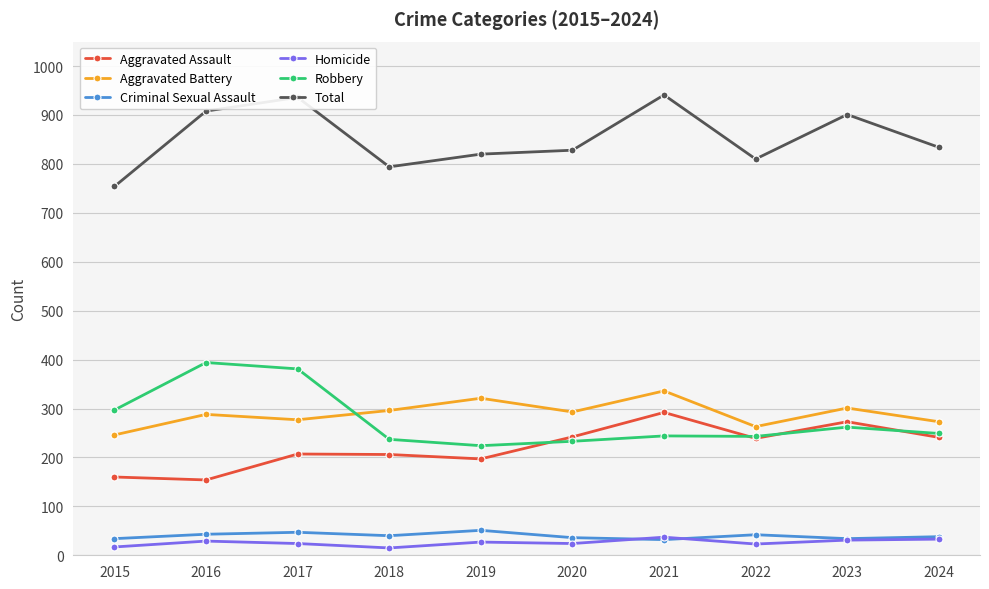

Count the number of categories in the chart.

10